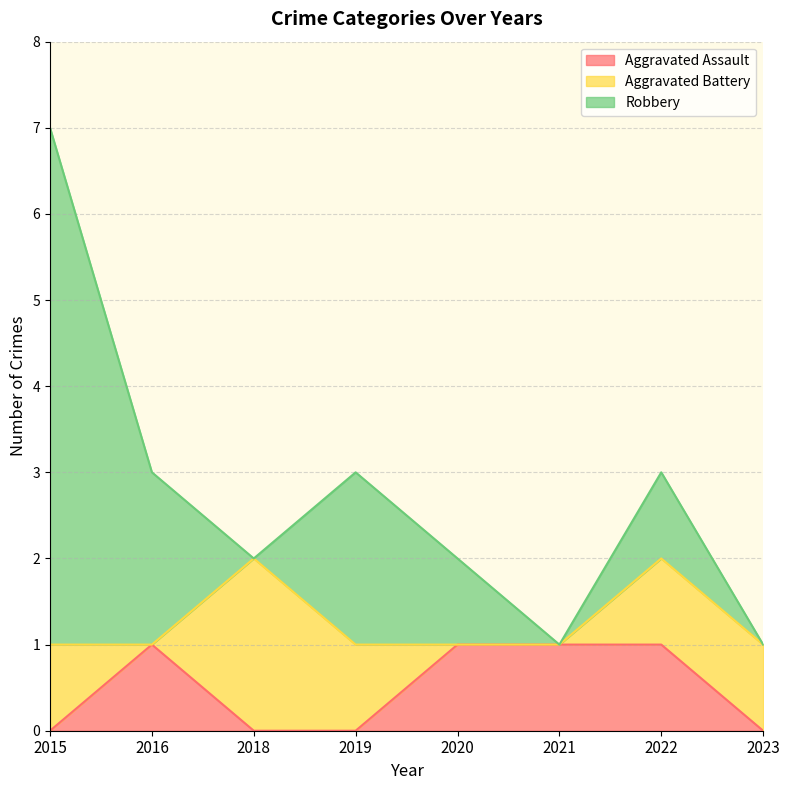

Count the Aggravated Assault values in the range 0 to 1.

8